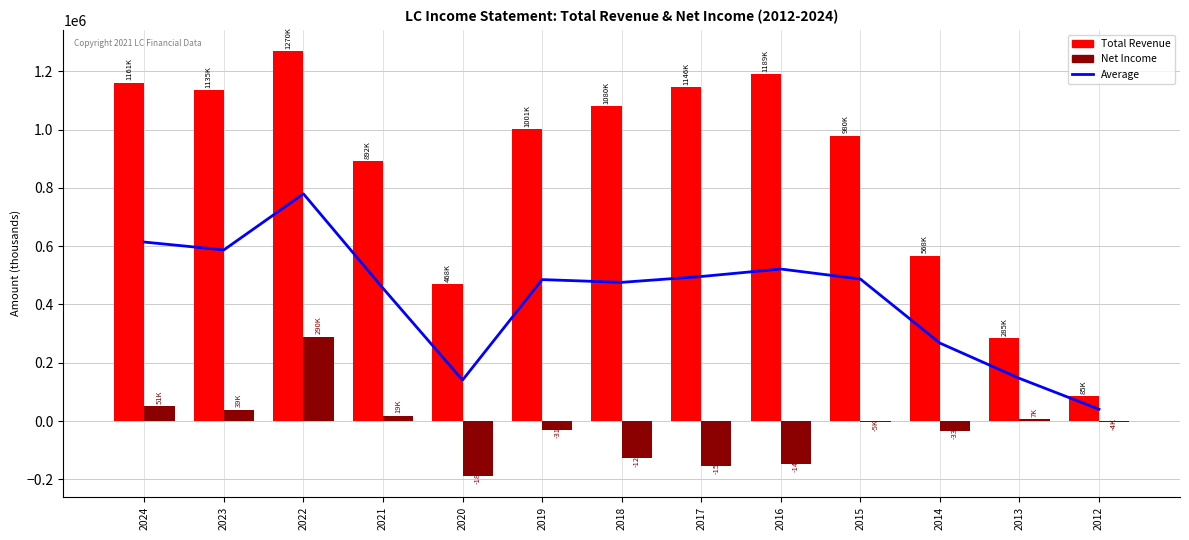

True or false: Net Income has a value of -187500 at 2020.

True